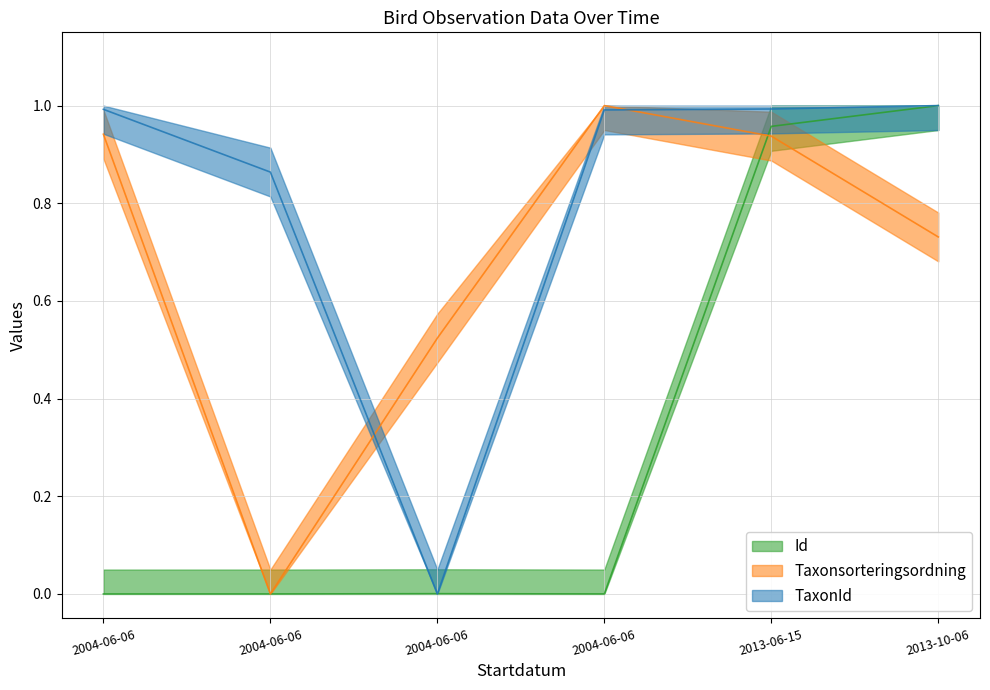

What is the spread (max minus min) of values at 2004-06-06?

1.0